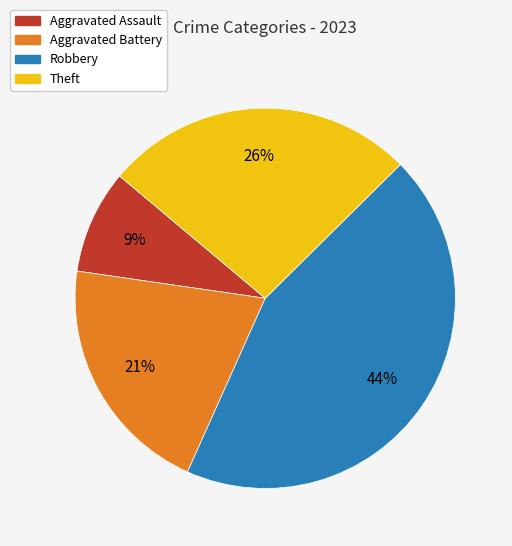

Which category has the smallest portion of the pie?

Aggravated Assault